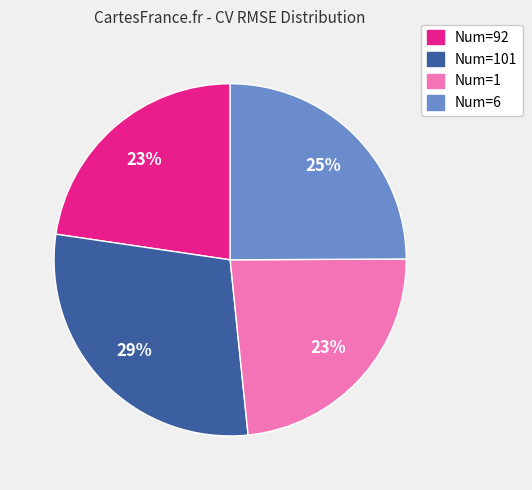

To the nearest percent, what is the average slice percentage?

25%